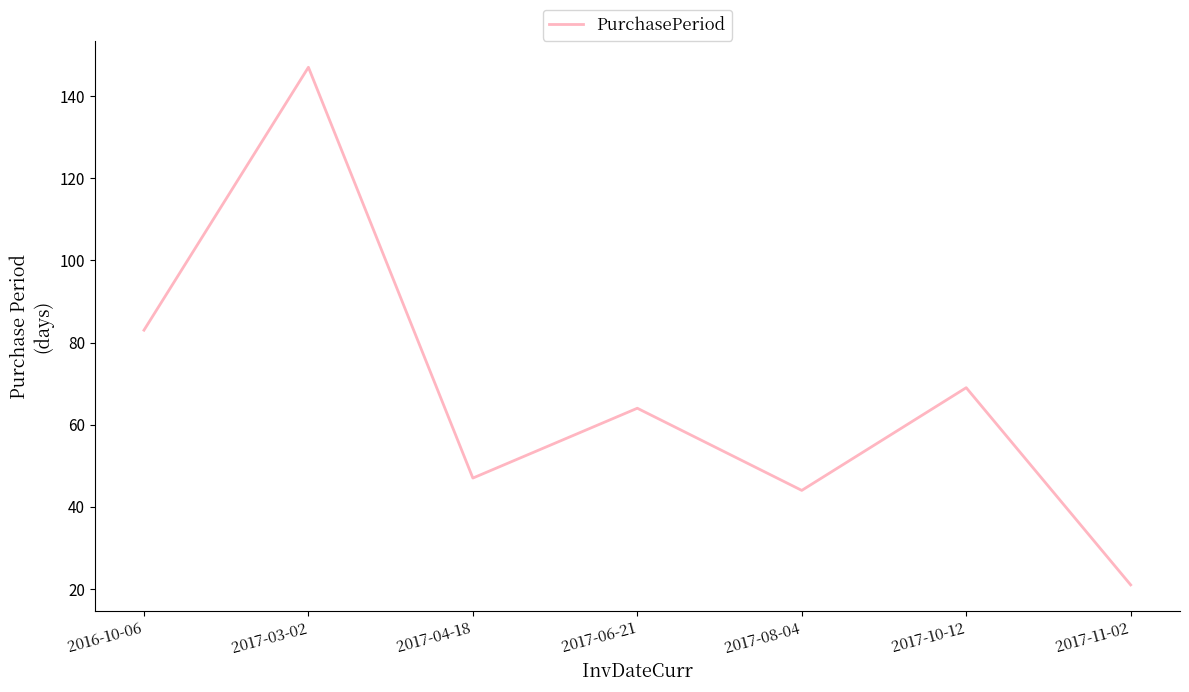

What is the minimum value shown in the chart?

21